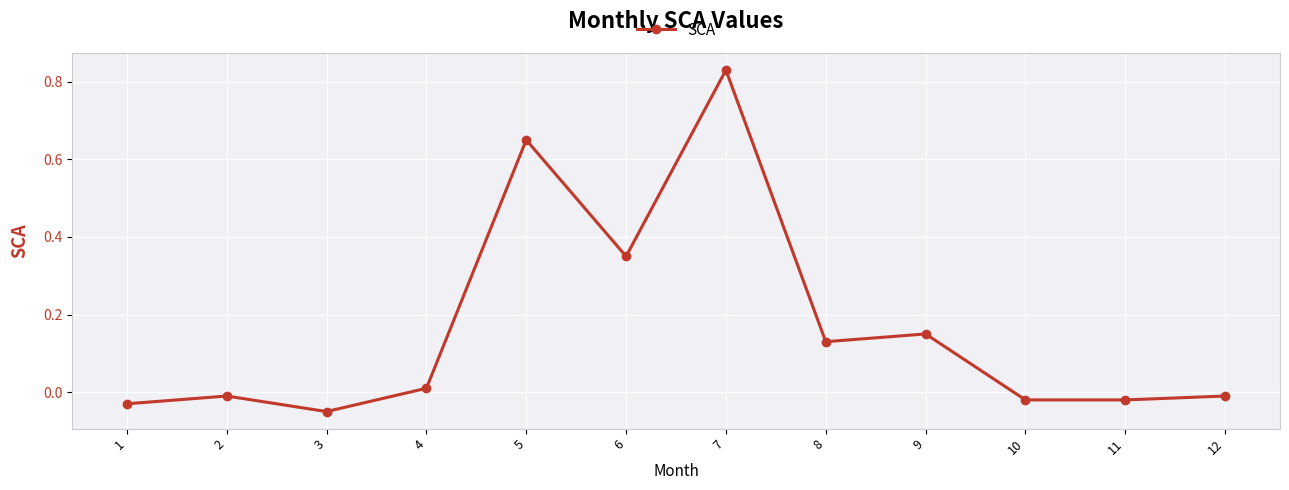

What is the average value?

0.2